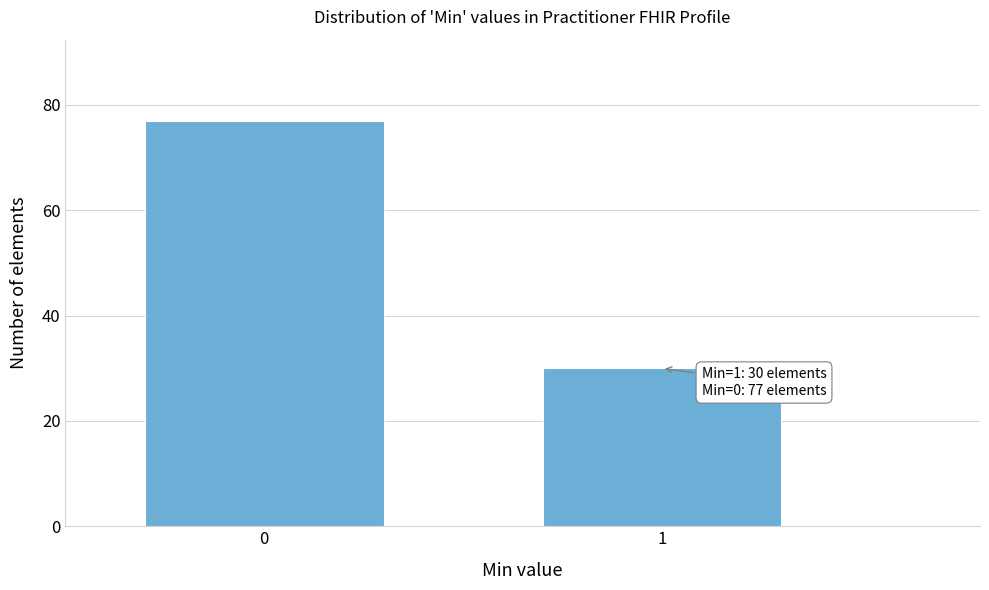

Reading right to left, transcribe all the data shown in this chart.

30	77